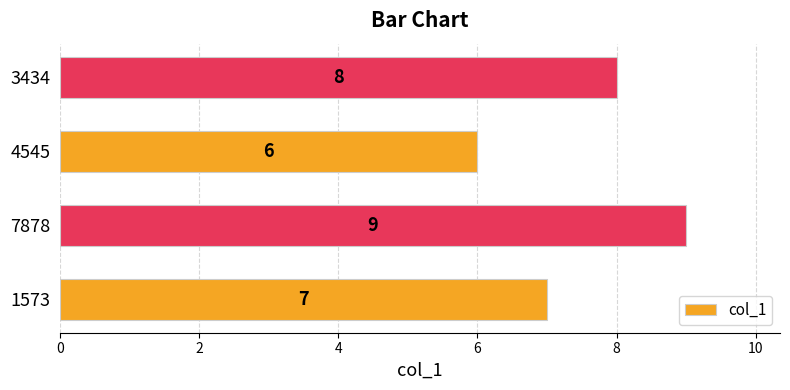

Reading top to bottom, extract all data points from this chart.

8	6	9	7